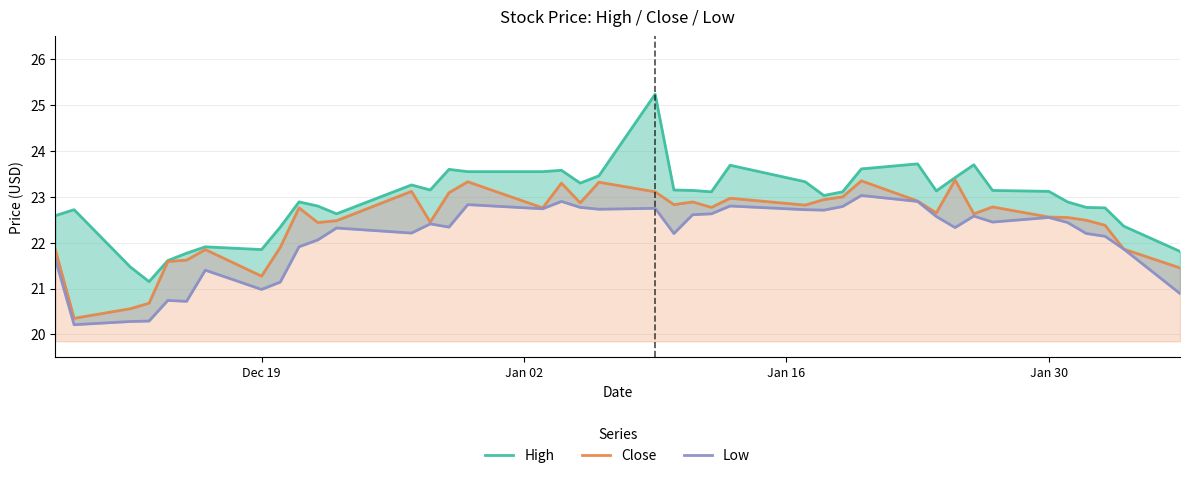

How many values in the Close series are below 22?

11